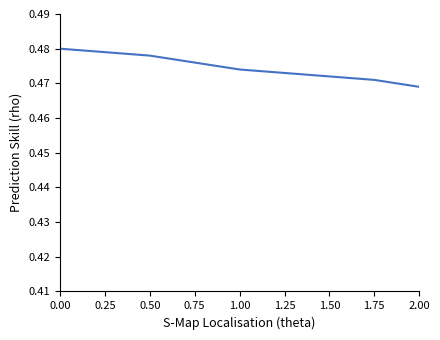

The chart shows a value of 0.7 at 0.50. True or false?

False